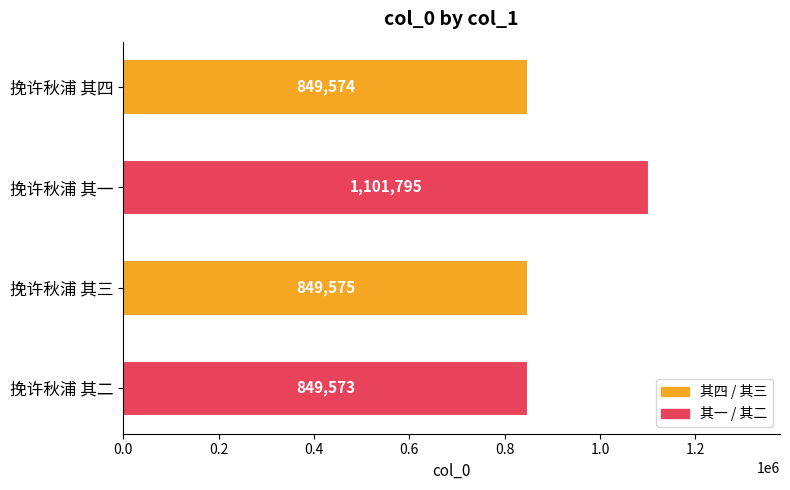

At which category does the chart reach its peak across all series?

挽许秋浦 其一